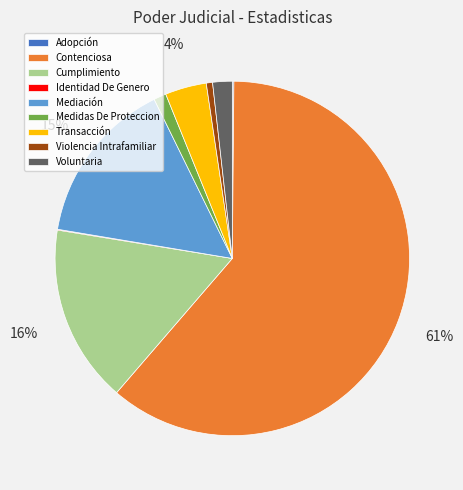

To the nearest percent, what portion does Voluntaria represent?

2%